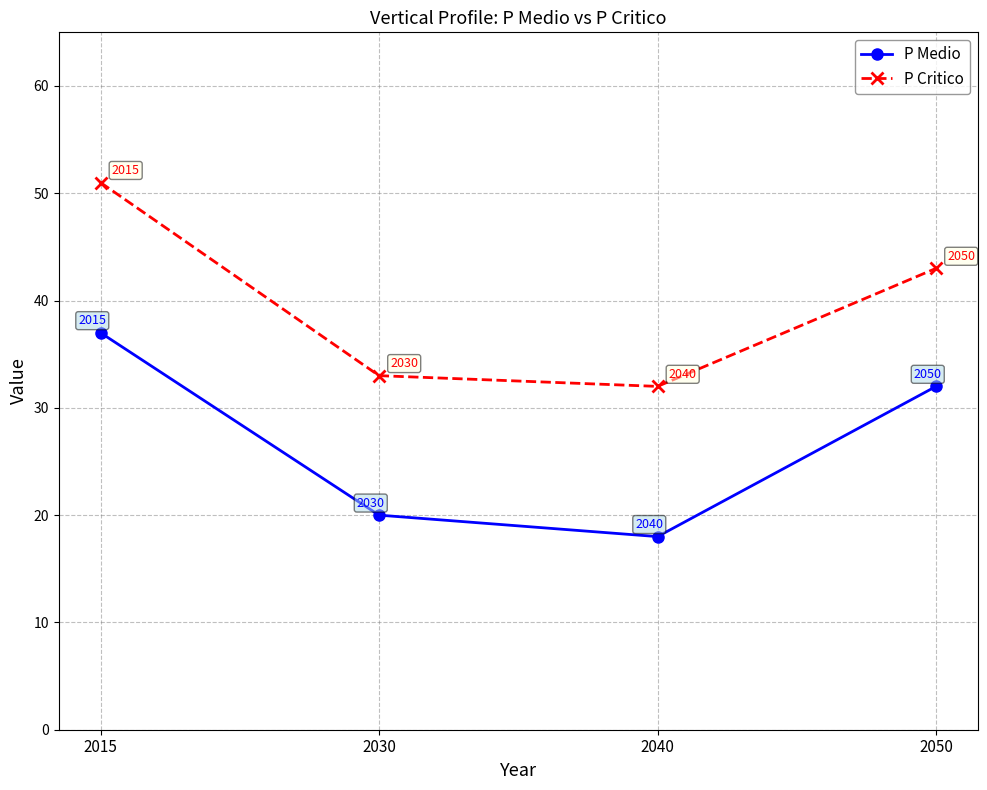

True or false: P Medio and P Critico cross at least once.

False